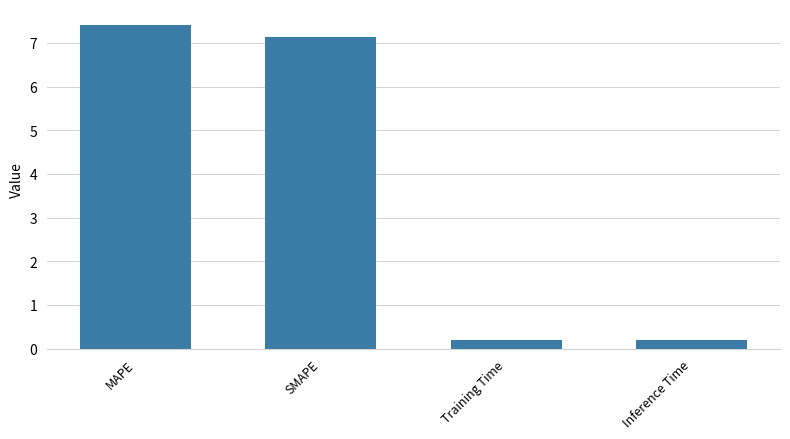

Reading left to right, extract all data points from this chart.

7.4	7.1	0.2	0.2